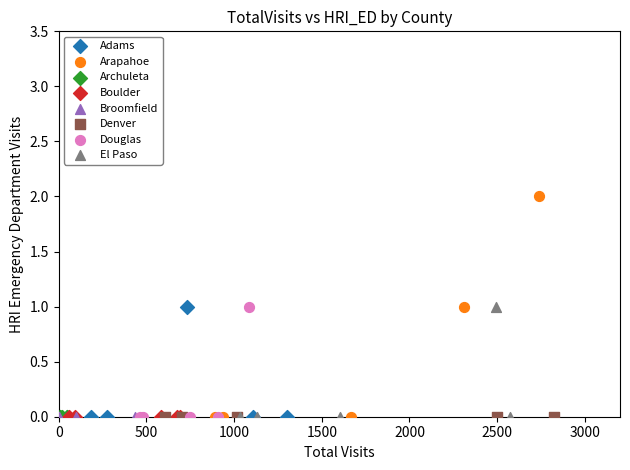

Which series reaches the maximum Y coordinate?

Arapahoe